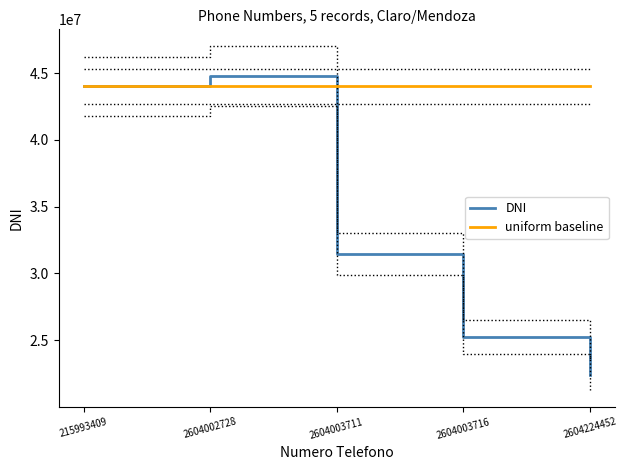

The value of DNI at 2604002728 is 71893841. True or false?

False